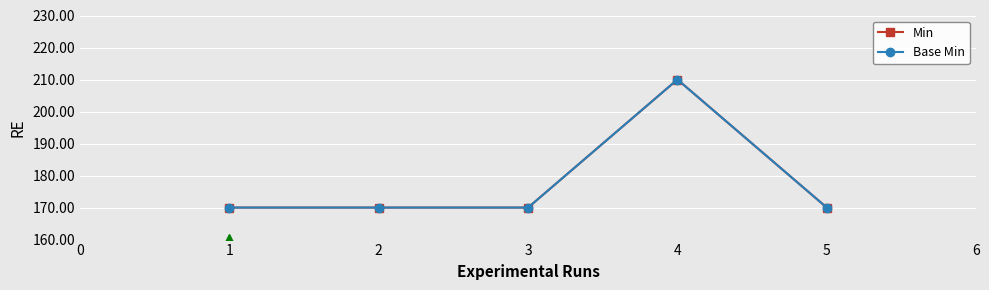

Reading left to right, transcribe all the data shown in this chart.

Min: 170	170	170	210	170
Base Min: 170	170	170	210	170